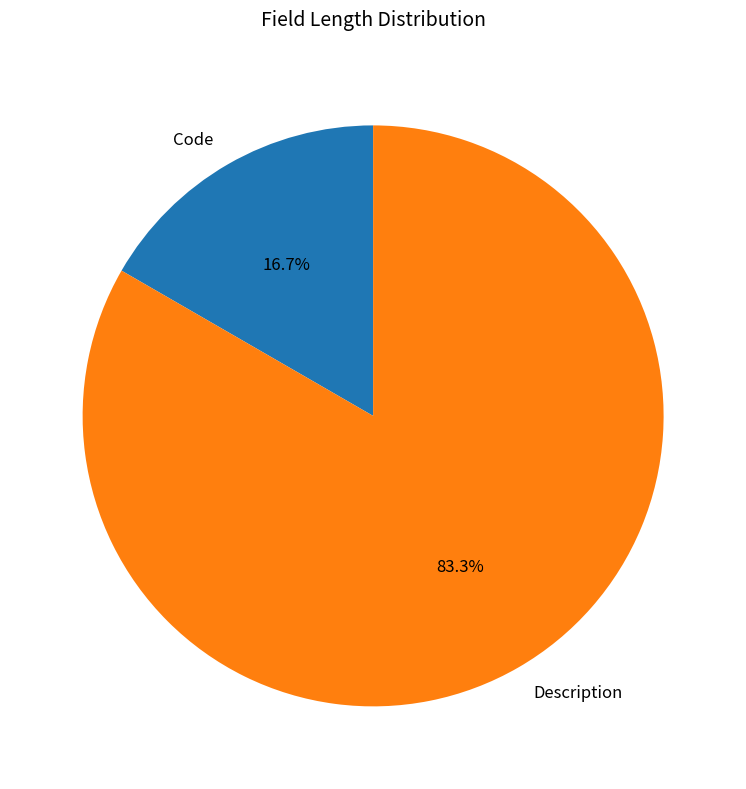

Count the number of slices in the pie.

2